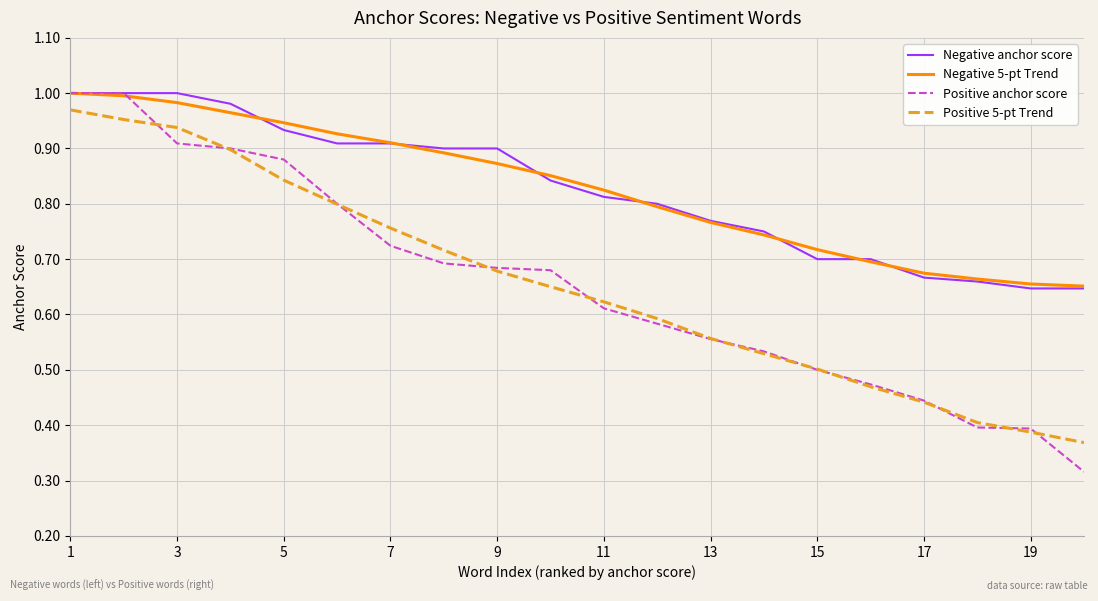

Which series has the widest spread of values?

Positive anchor score